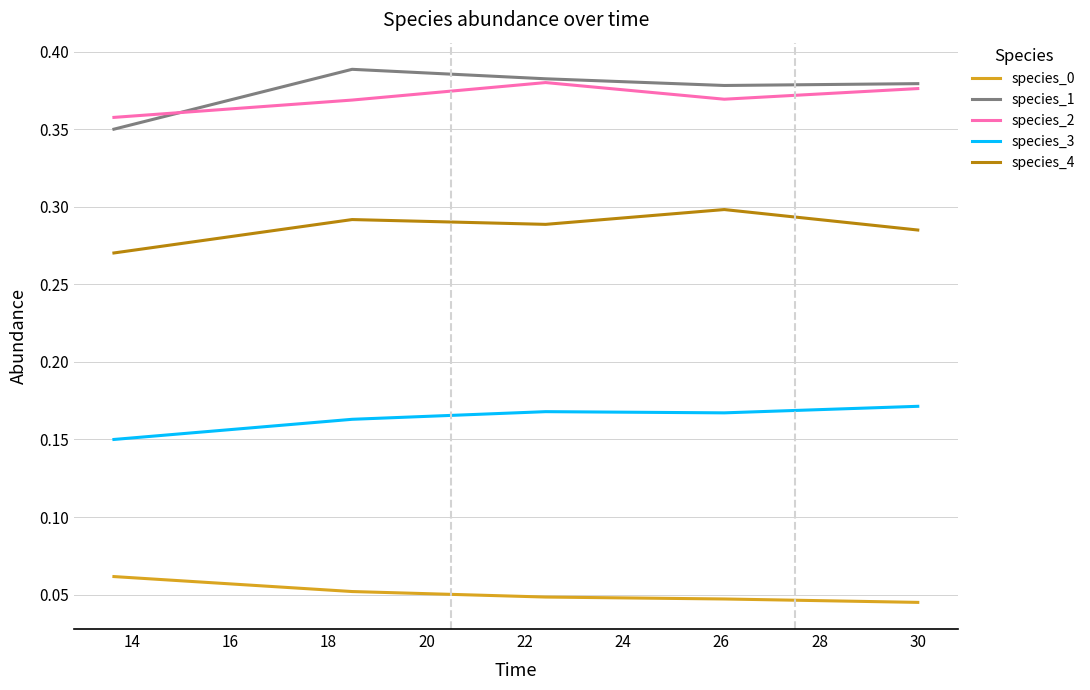

True or false: species_1 and species_4 cross at least once.

False